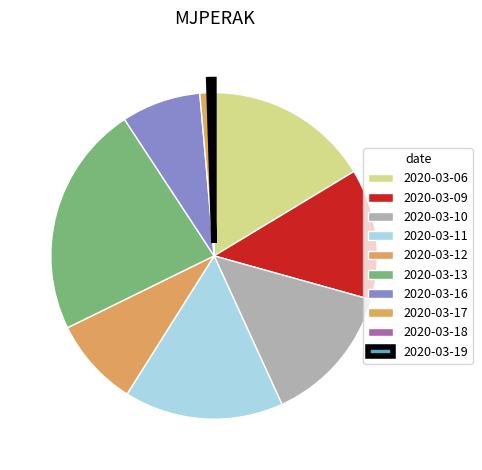

How many segments does this pie chart have?

10